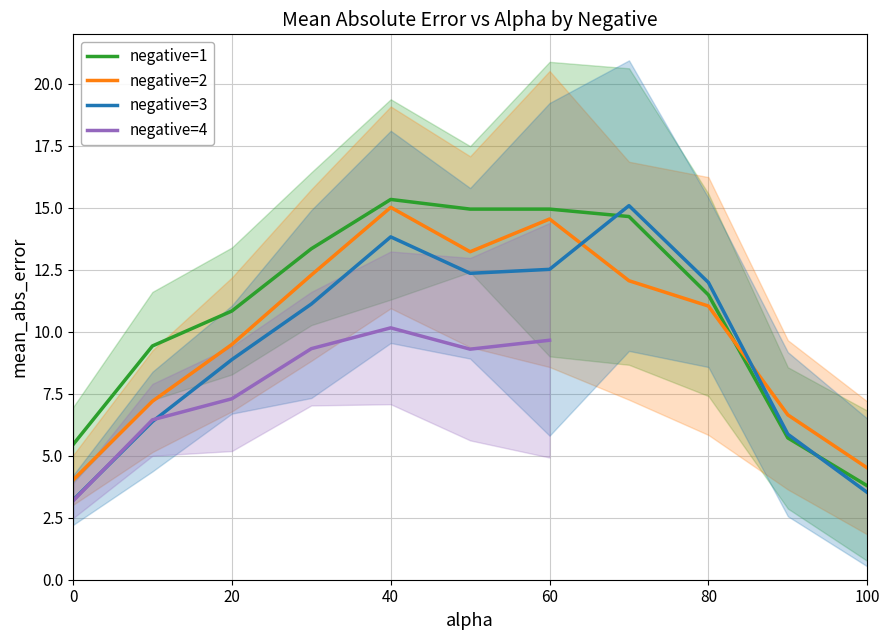

Is it true that mean_abs_error equals 6.8 at 2?

False